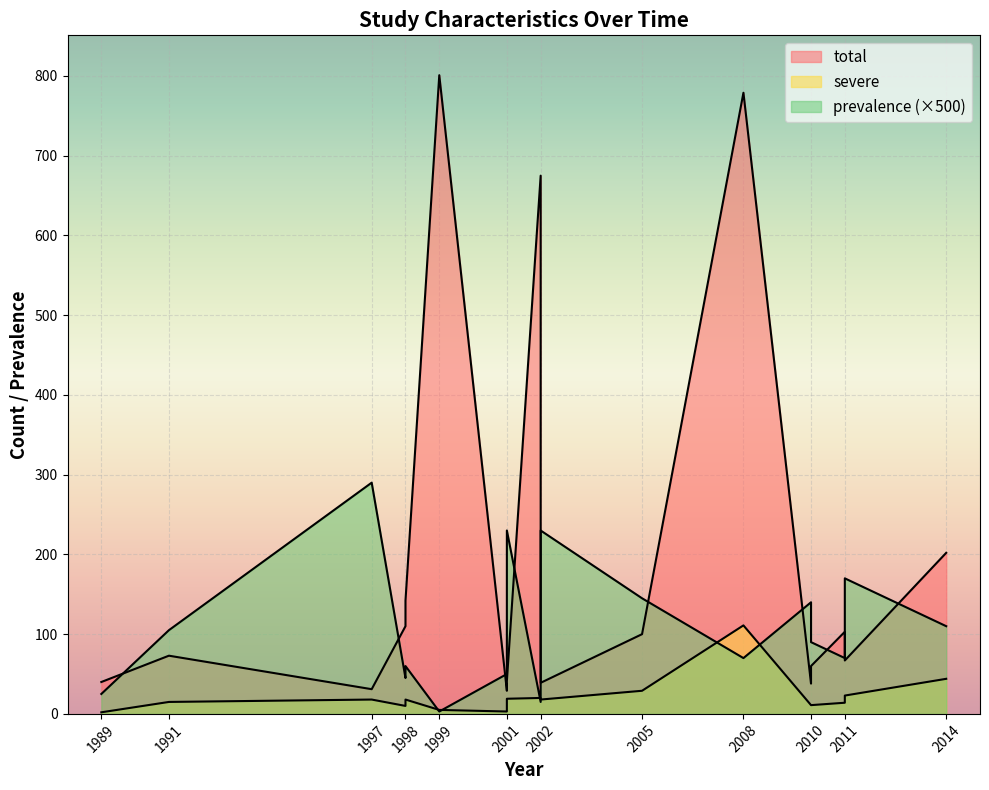

What are all the series names shown in the legend?

total, severe, prevalence_scaled